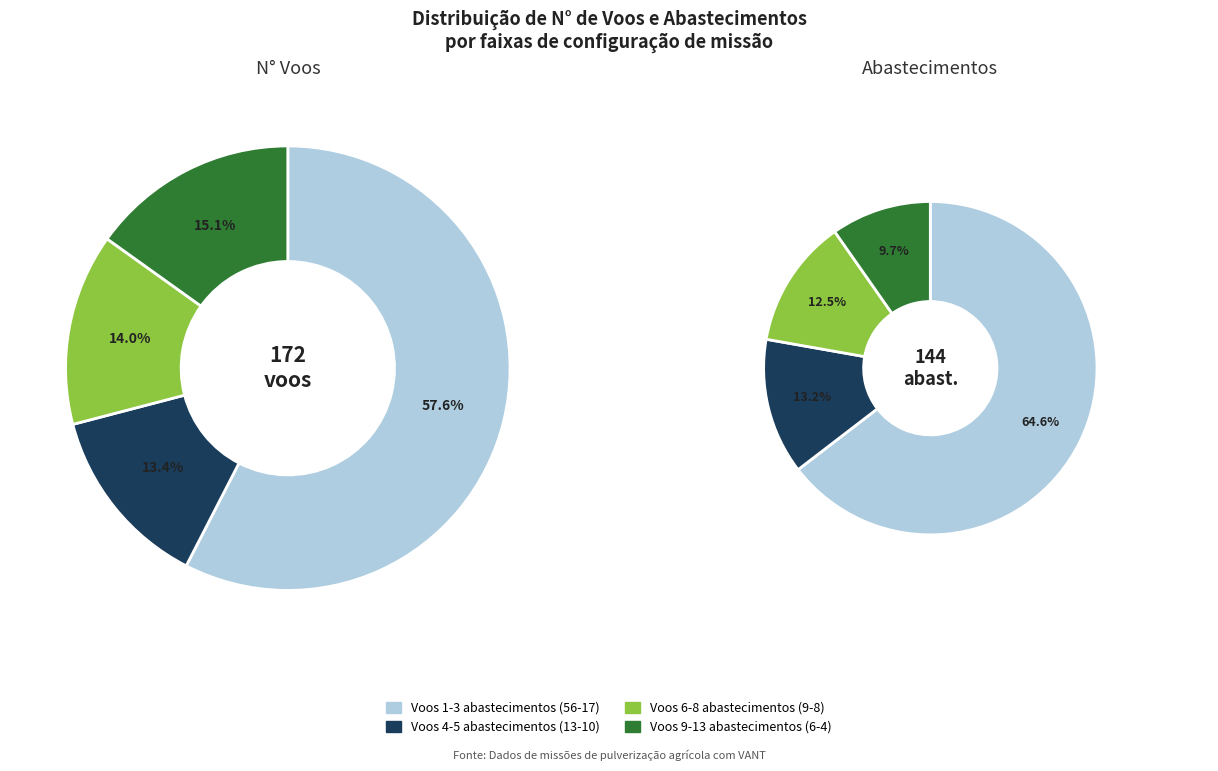

Is it true that 7 is 12% of the pie?

False